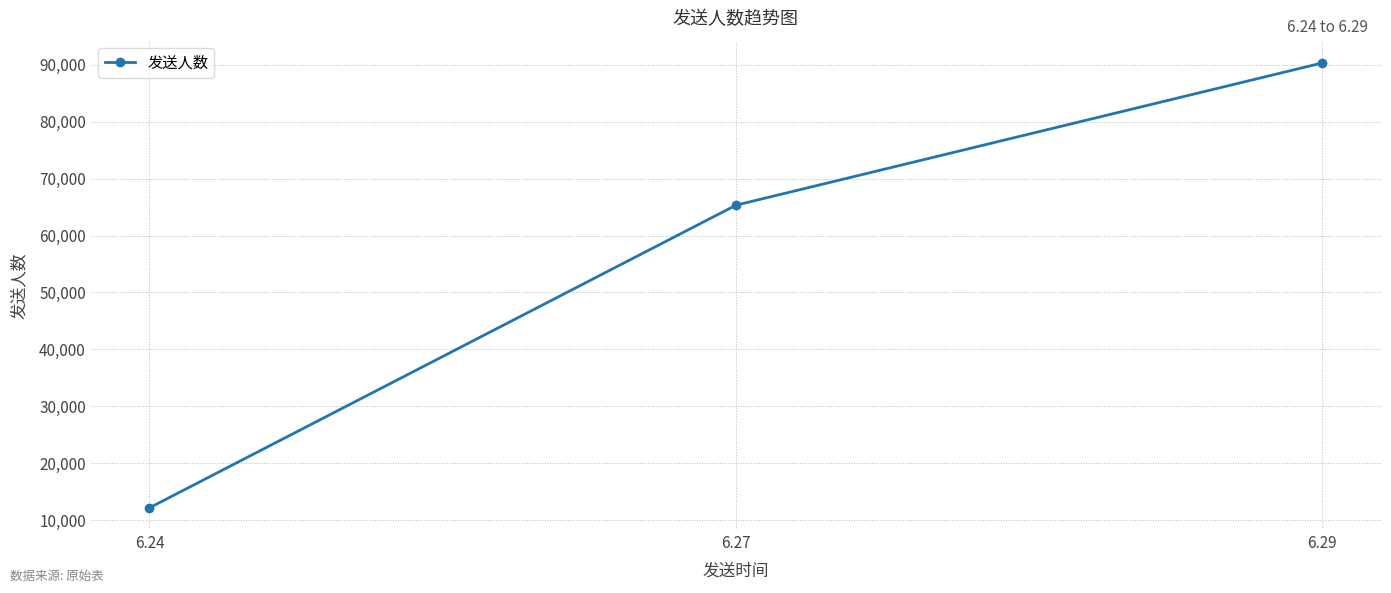

Count the values in the range 12150 to 90353.

3